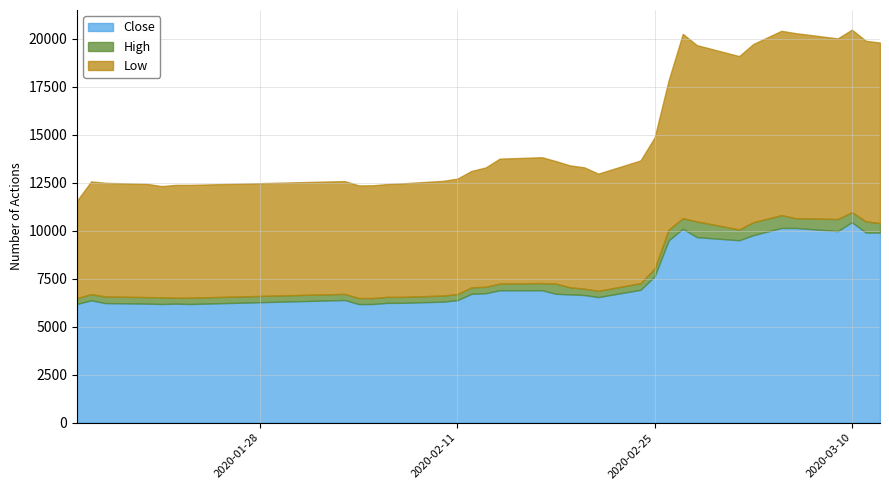

Does the chart display data point markers on the line(s)?

No